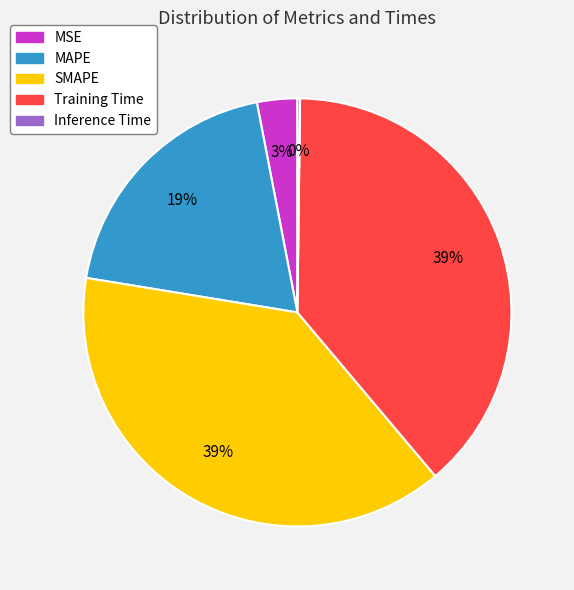

To the nearest percent, what is the average slice percentage?

20%